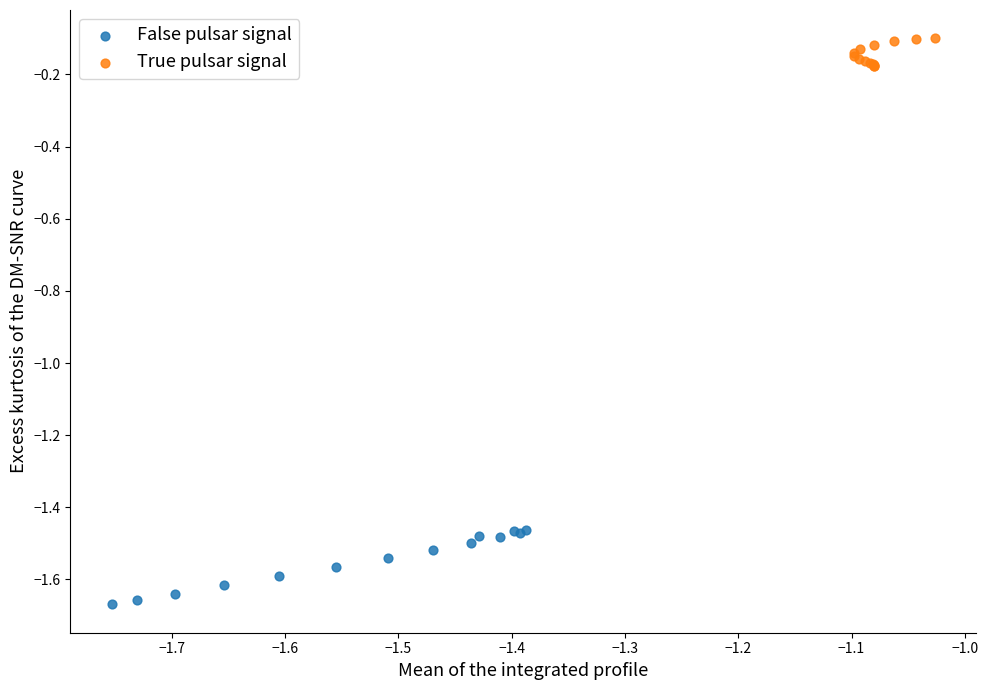

Which series contains the highest Y value?

True pulsar signal